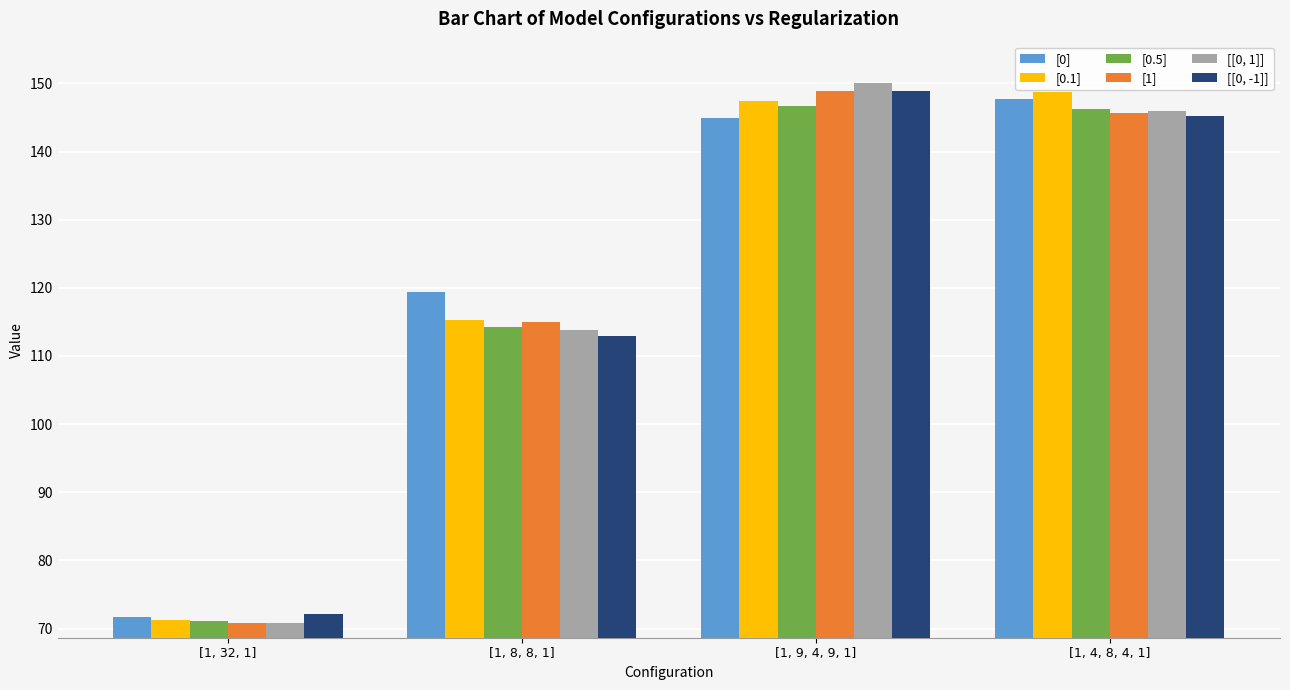

How many groups of bars are there?

4